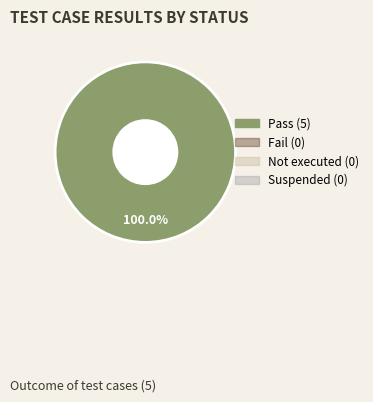

Does any single category account for the majority?

Yes